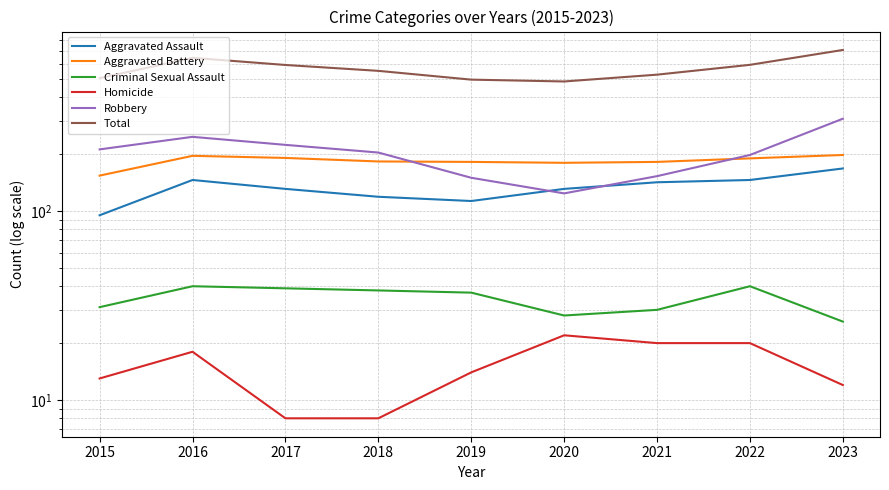

How many lines are shown in the chart?

6